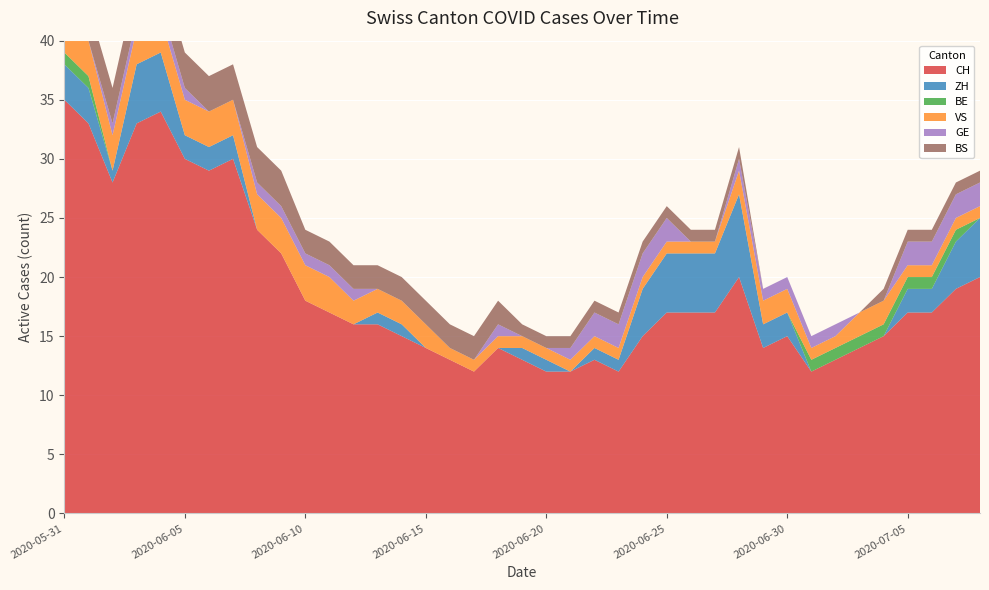

Reading right to left, list all the values displayed in this chart.

CH: 20	19	17	17	15	14	13	12	15	14	20	17	17	17	15	12	13	12	12	13	14	12	13	14	15	16	16	17	18	22	24	30	29	30	34	33	28	33	35
ZH: 5	4	2	2	0	0	0	0	2	2	7	5	5	5	4	1	1	0	1	1	0	0	0	0	1	1	0	0	0	0	0	2	2	2	5	5	1	3	3
BE: 0	1	1	1	1	1	1	1	0	0	0	0	0	0	0	0	0	0	0	0	0	0	0	0	0	0	0	0	0	0	0	0	0	0	0	0	0	1	1
VS: 1	1	1	1	2	2	1	1	2	2	2	1	1	1	1	1	1	1	1	1	1	1	1	2	2	2	2	3	3	3	3	3	3	3	3	3	3	3	5
GE: 2	2	2	2	0	0	1	1	1	1	1	0	0	2	2	2	2	1	0	0	1	0	0	0	0	0	1	1	1	1	1	0	0	1	1	1	1	0	0
BS: 1	1	1	1	1	0	0	0	0	0	1	1	1	1	1	1	1	1	1	1	2	2	2	2	2	2	2	2	2	3	3	3	3	3	3	3	3	3	3